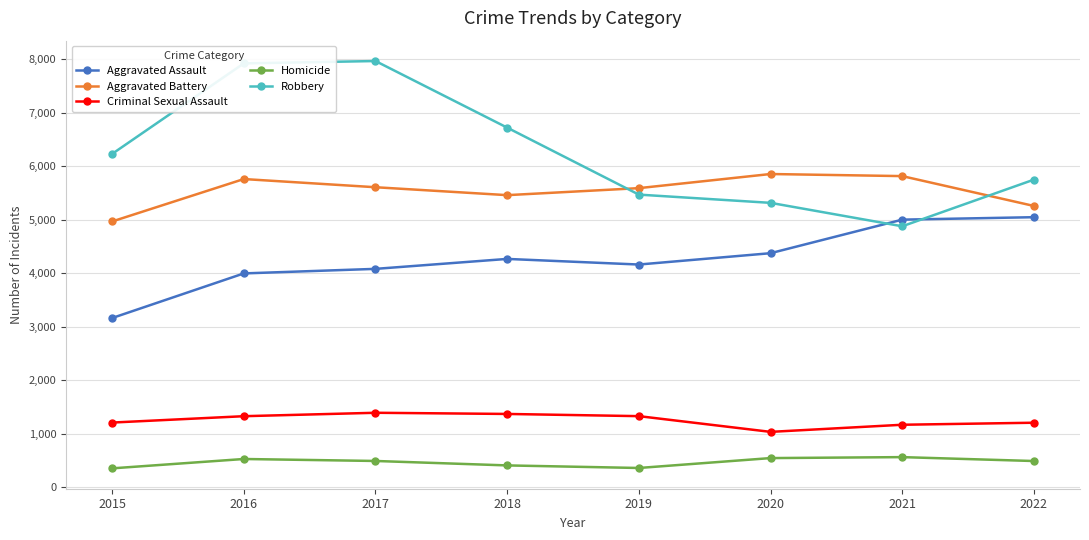

The Aggravated Battery series shows 5459 at 2018. True or false?

True